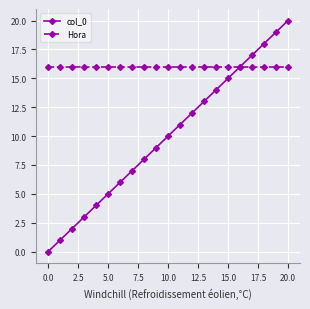

How many values in col_0 are above zero?

20